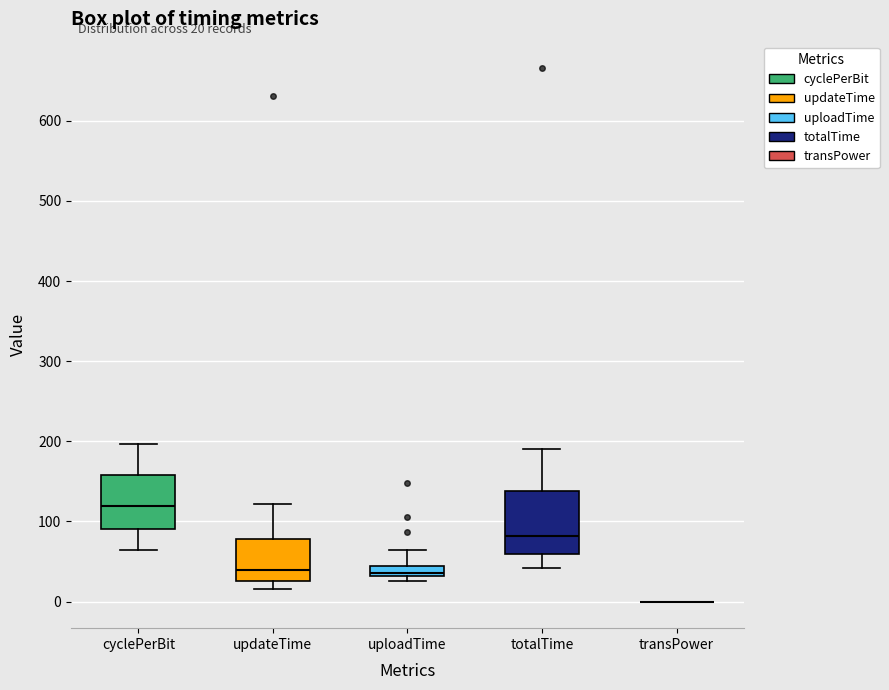

Which box is the tallest, from its lower edge to its upper edge?

totalTime